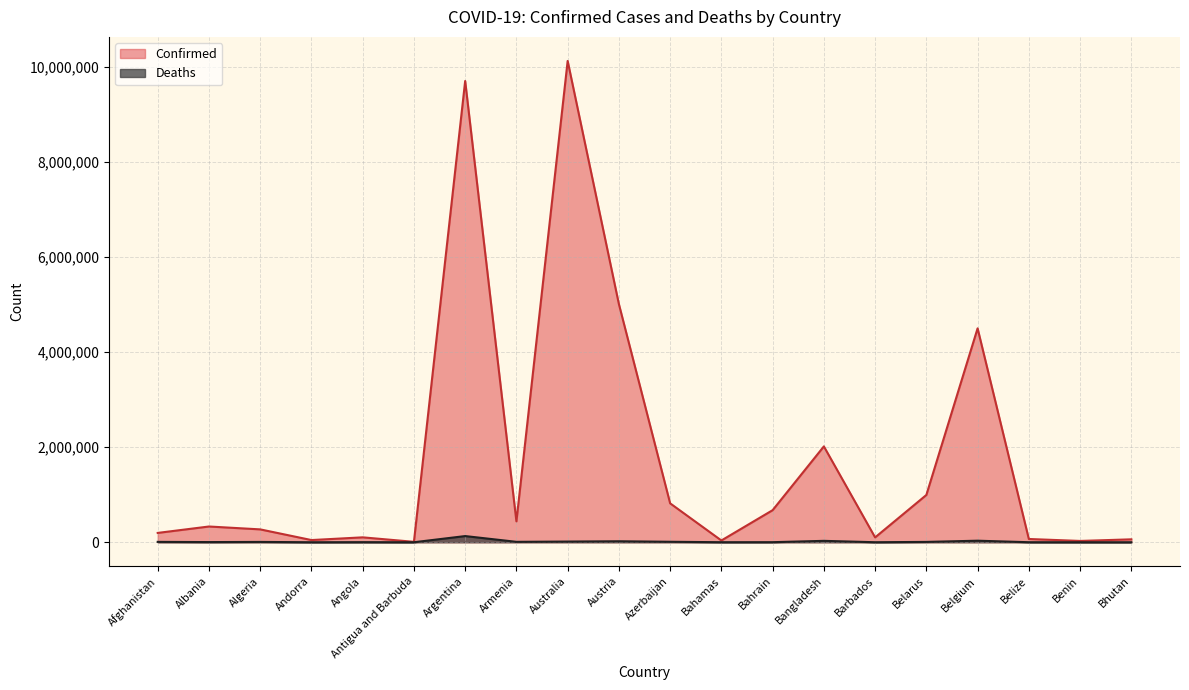

Reading right to left, transcribe all the data shown in this chart.

Confirmed: Bhutan=61419	Benin=27490	Belize=68473	Belgium=4497199	Belarus=994037	Barbados=101899	Bangladesh=2015308	Bahrain=674303	Bahamas=37146	Azerbaijan=817938	Austria=5006893	Australia=10119203	Armenia=439302	Argentina=9697763	Antigua and Barbuda=8974	Angola=103131	Andorra=46113	Algeria=270551	Albania=331053	Afghanistan=196182
Deaths: Bhutan=21	Benin=163	Belize=680	Belgium=32575	Belarus=7118	Barbados=556	Bangladesh=29334	Bahrain=1518	Bahamas=823	Azerbaijan=9857	Austria=20711	Australia=14432	Armenia=8669	Argentina=129830	Antigua and Barbuda=145	Angola=1917	Andorra=155	Algeria=6879	Albania=3585	Afghanistan=7789